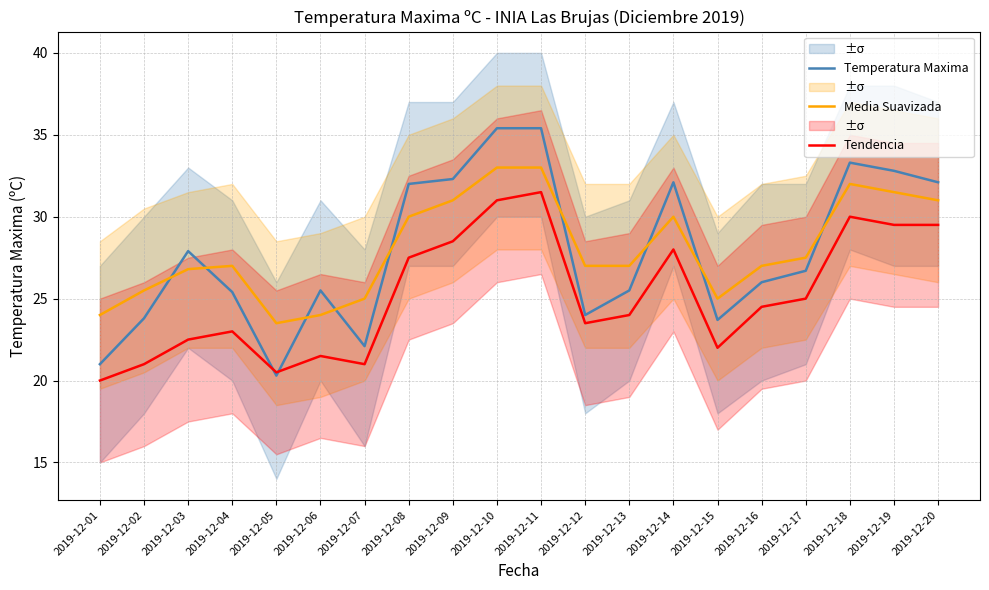

What is the value of the Tendencia point at the 13th from the left?

24.0